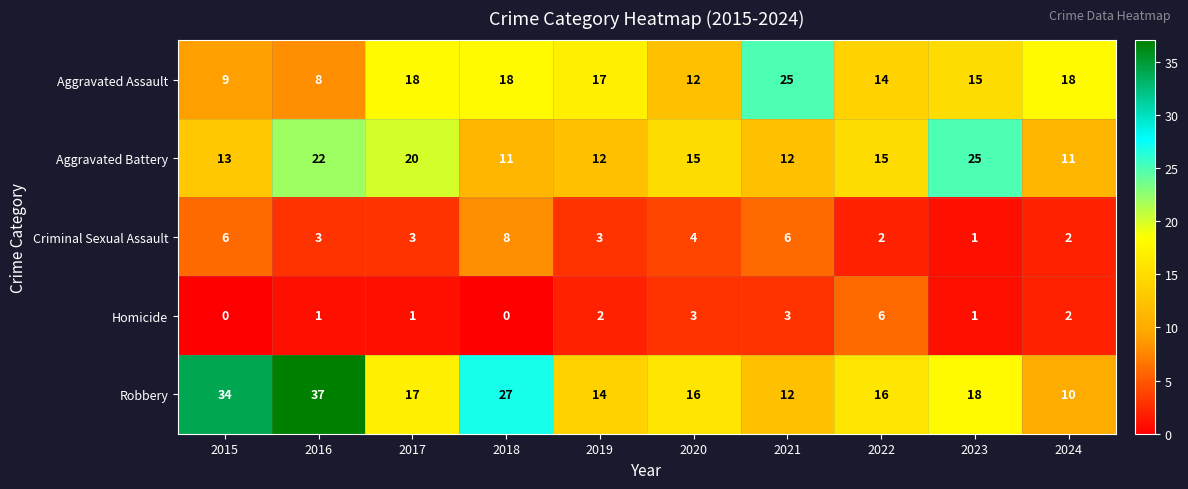

Which series has the widest spread of values?

Robbery